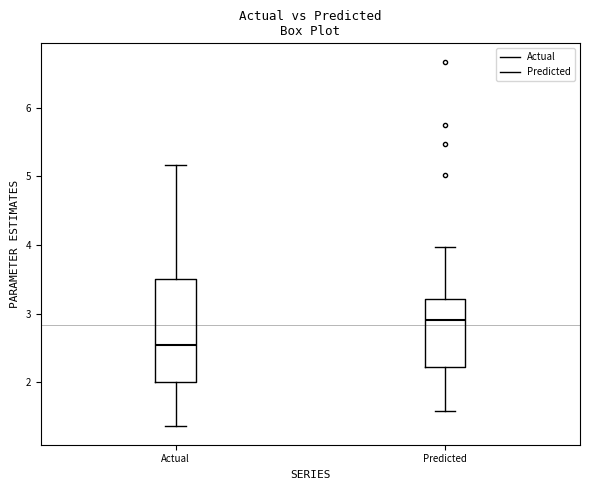

Reading left to right, transcribe this box plot: for each box, give where its median line is, the range the box spans, and where its two whiskers end, as read against the y-axis. The values are not printed on the chart, so give them approximately, as read against the axis.

Actual: median 2.5, box 2.0 to 3.5, whiskers 1.4 to 5.2
Predicted: median 2.9, box 2.2 to 3.2, whiskers 1.6 to 4.0